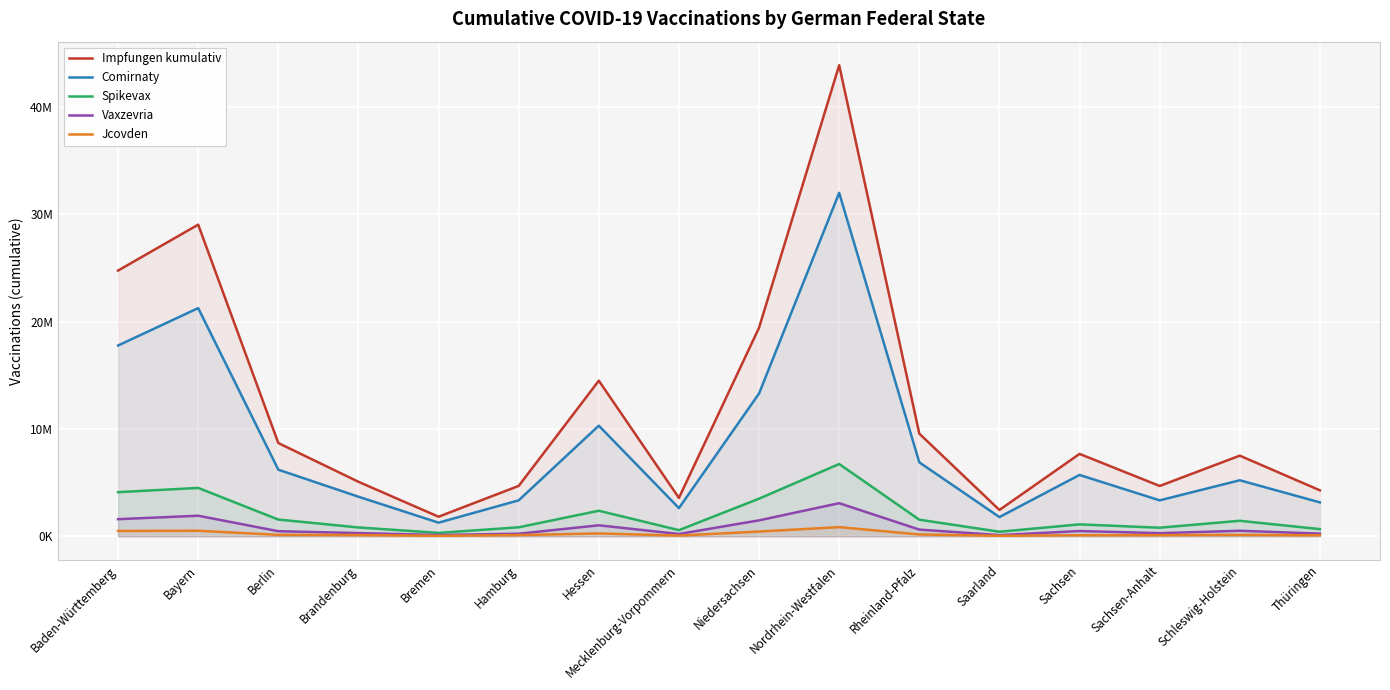

At which label does Impfungen kumulativ first exceed 7675772?

Baden-Württemberg